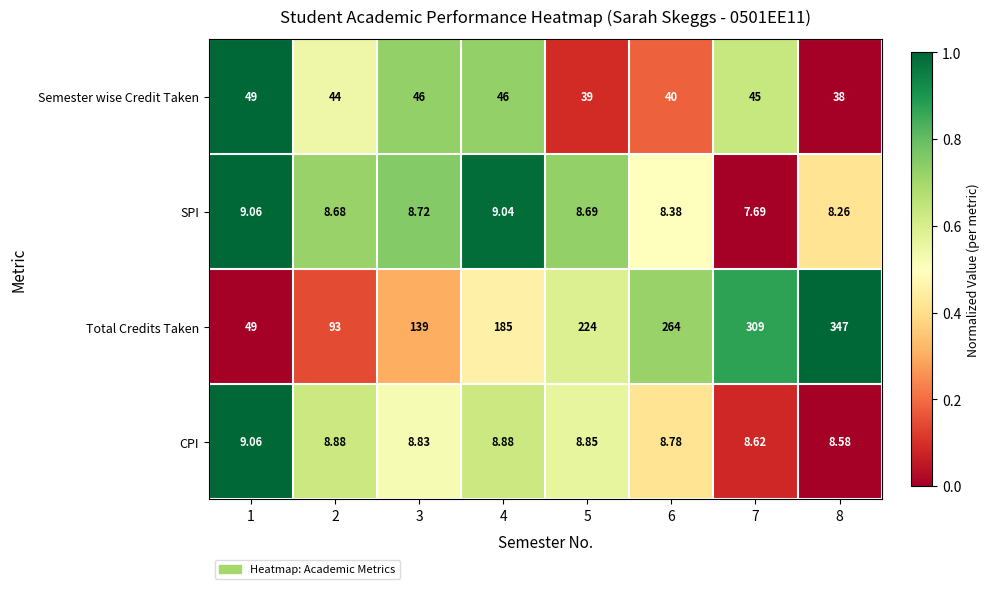

Which series has the largest total across all categories?

Total Credits Taken